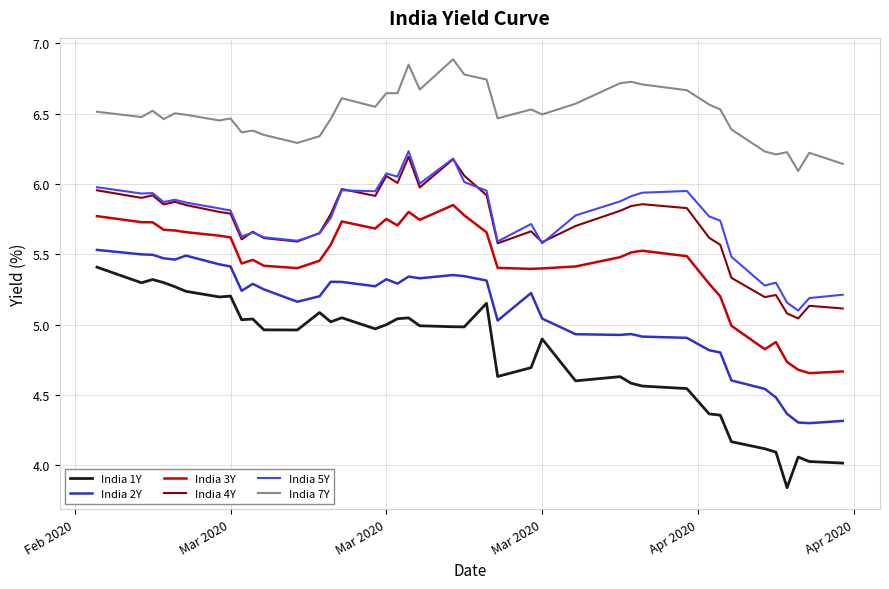

What is the maximum value shown in the chart?

6.9